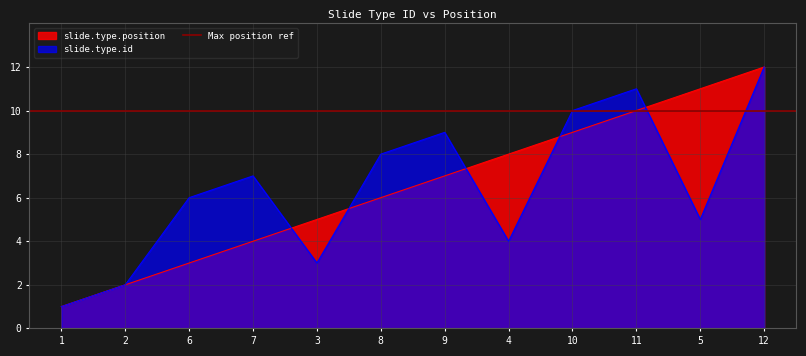

Does the chart have visible grid lines?

Yes